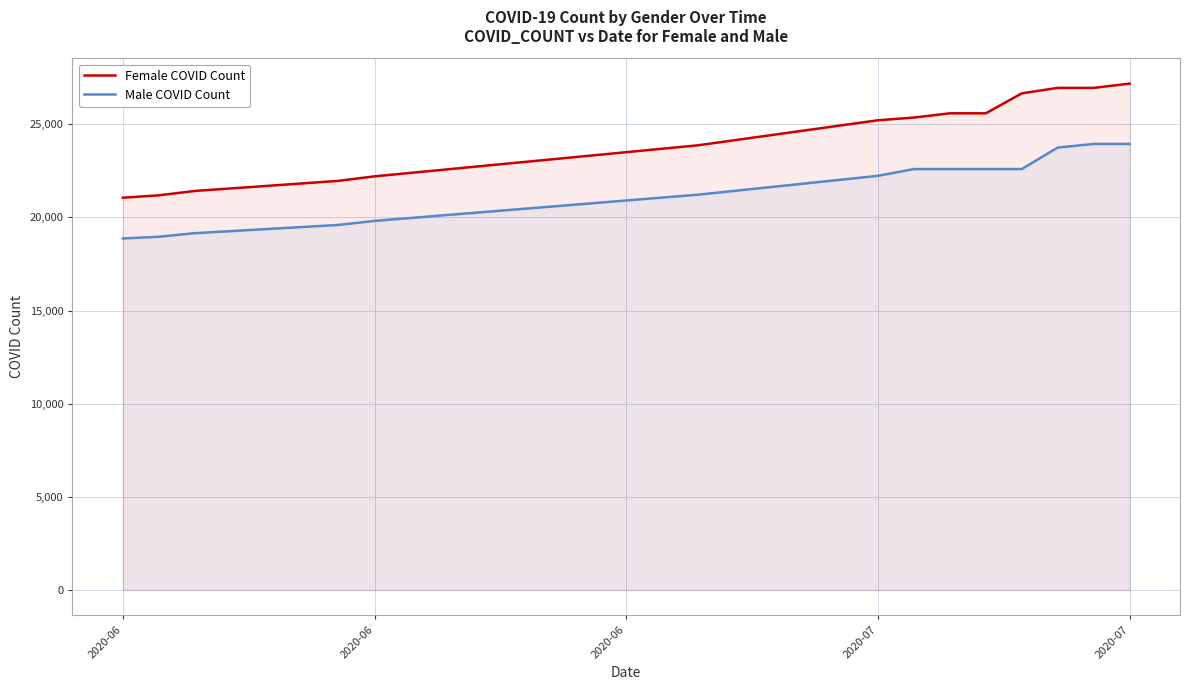

How many lines are shown in the chart?

2